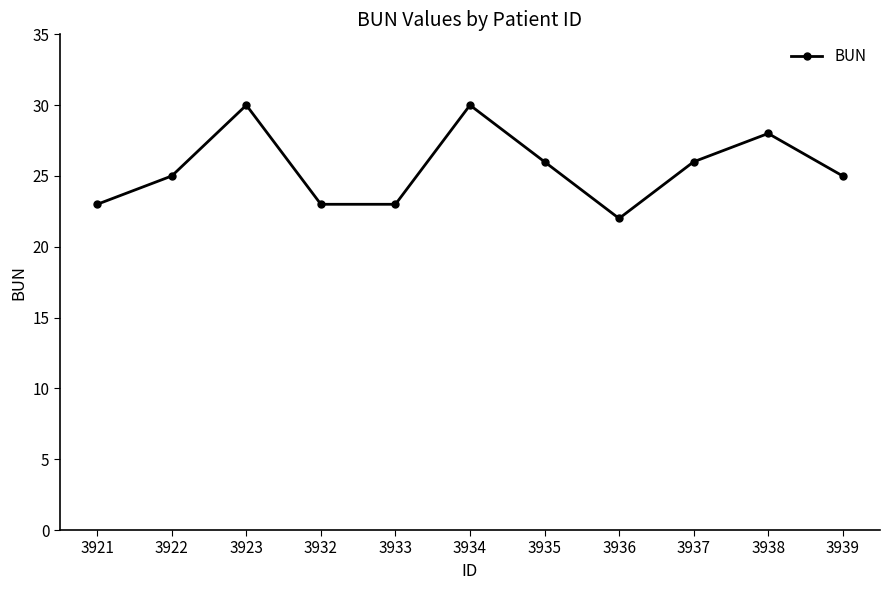

What is the ratio of the value at 3937 to the value at 3935?

1.0